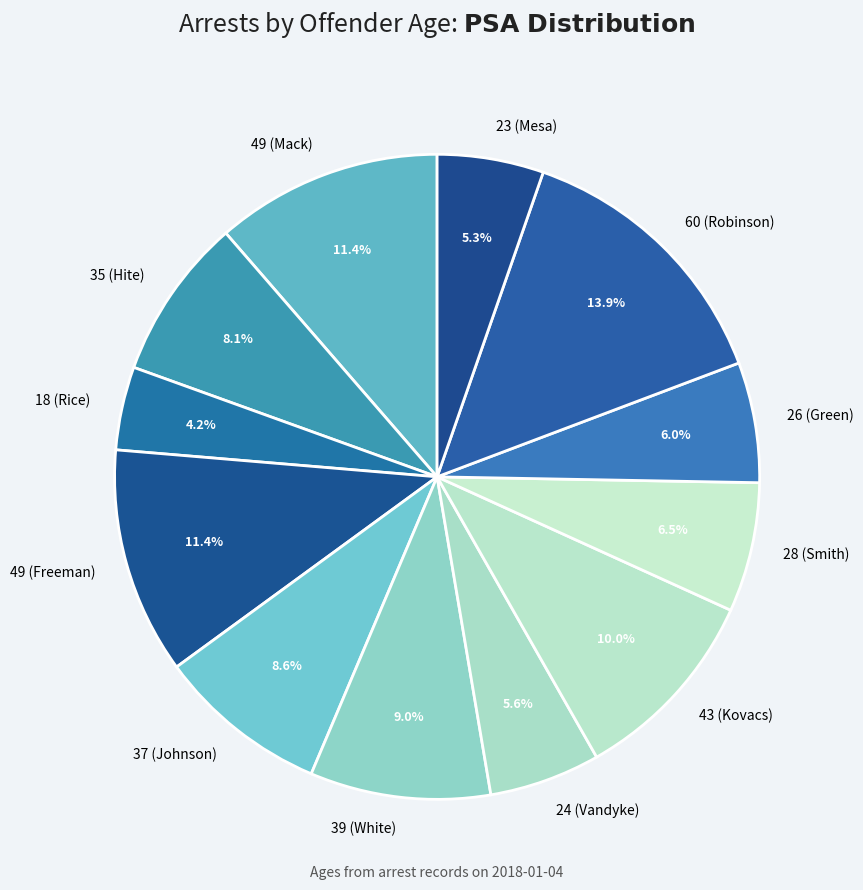

Which has a higher value, 49 (Freeman) or 39 (White)?

49 (Freeman)